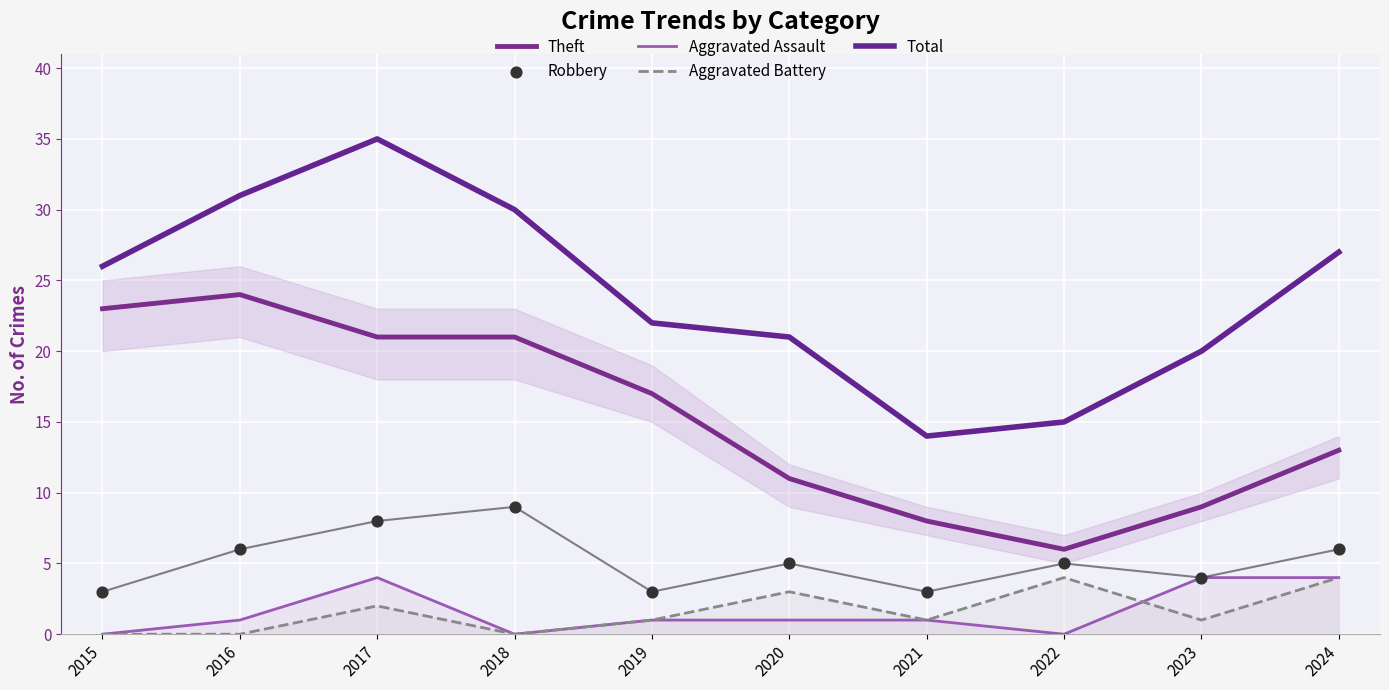

Which series has the largest total across all categories?

Total